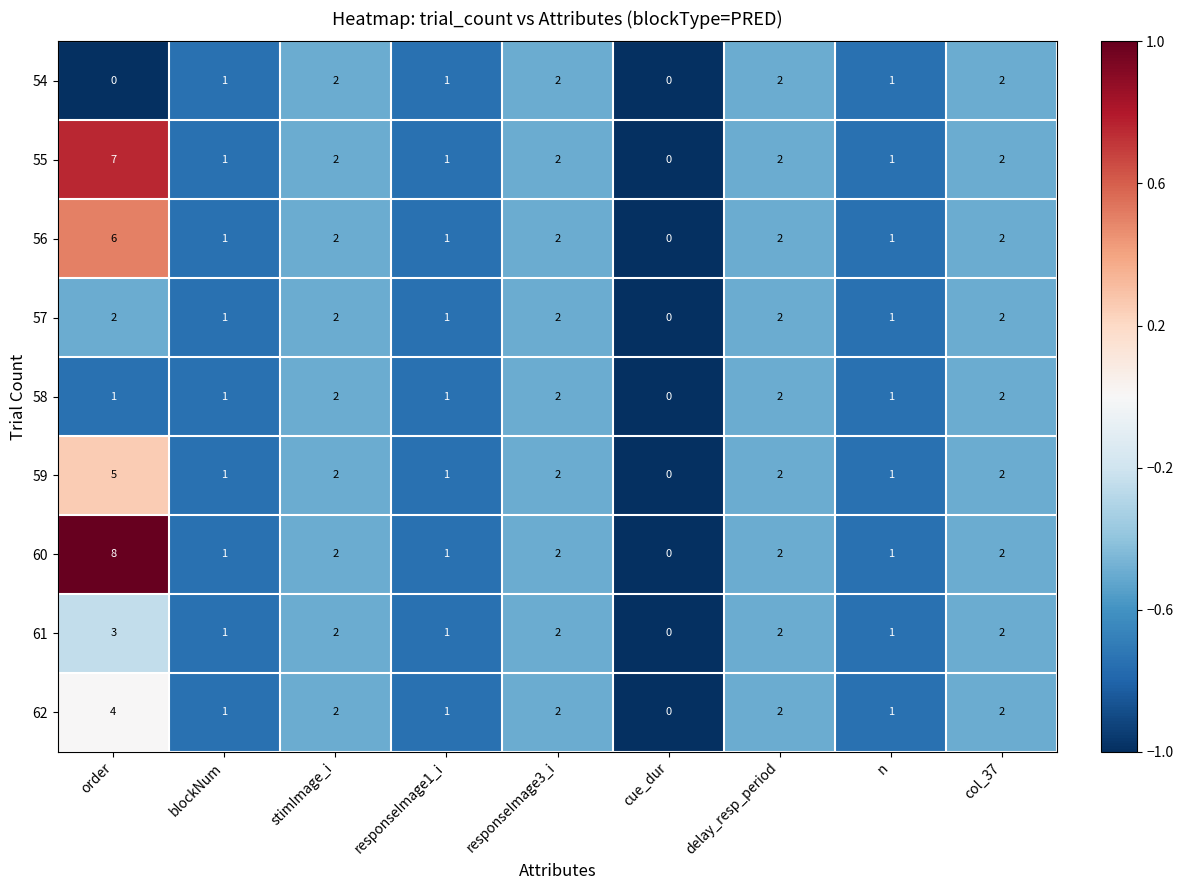

Count the number of data series in this chart.

9